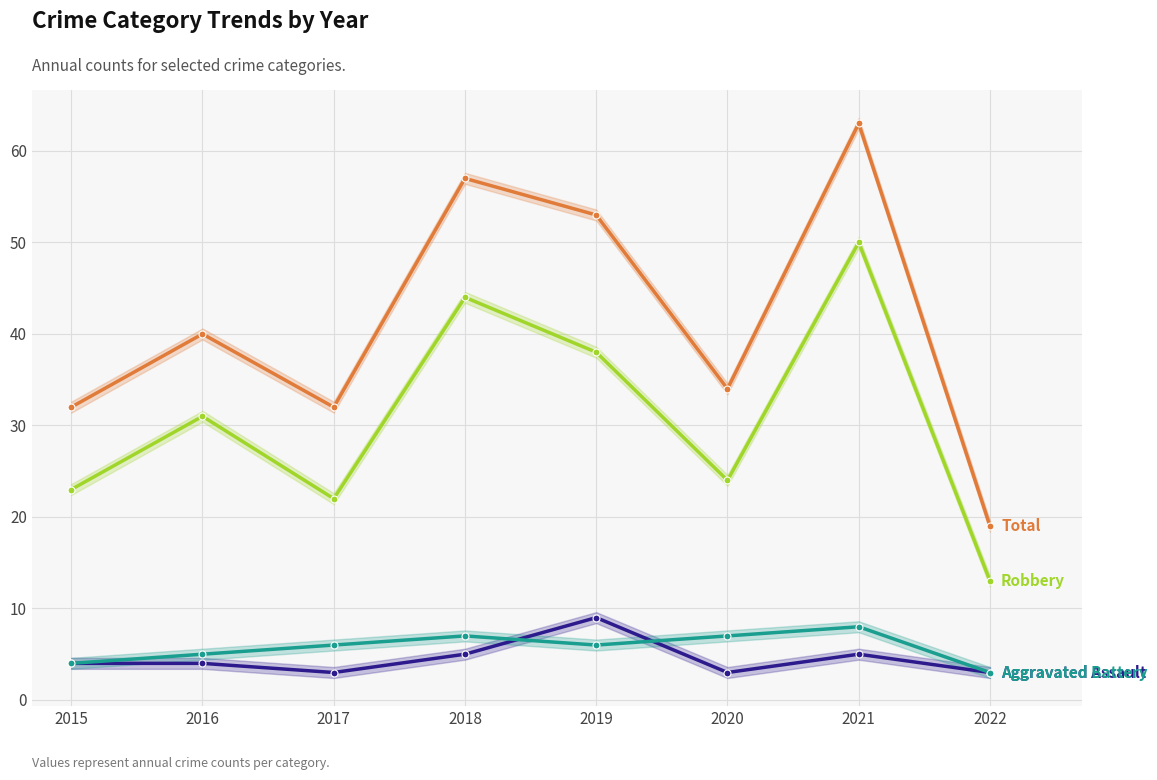

True or false: Aggravated Battery and Robbery cross at least once.

False